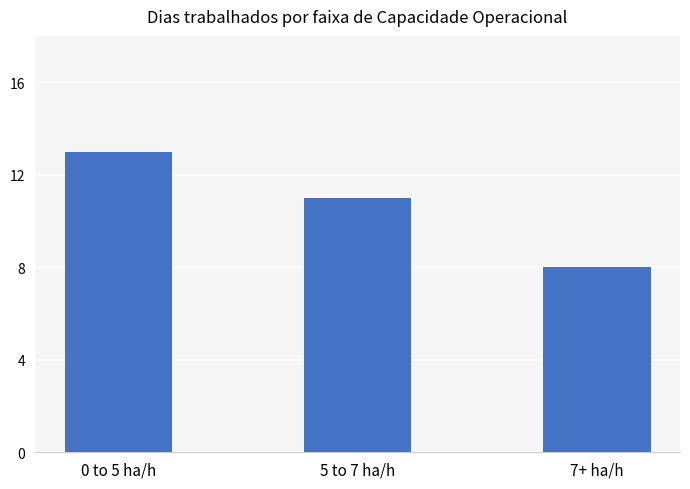

What is the approximate value at 5 to 7 ha/h?

11